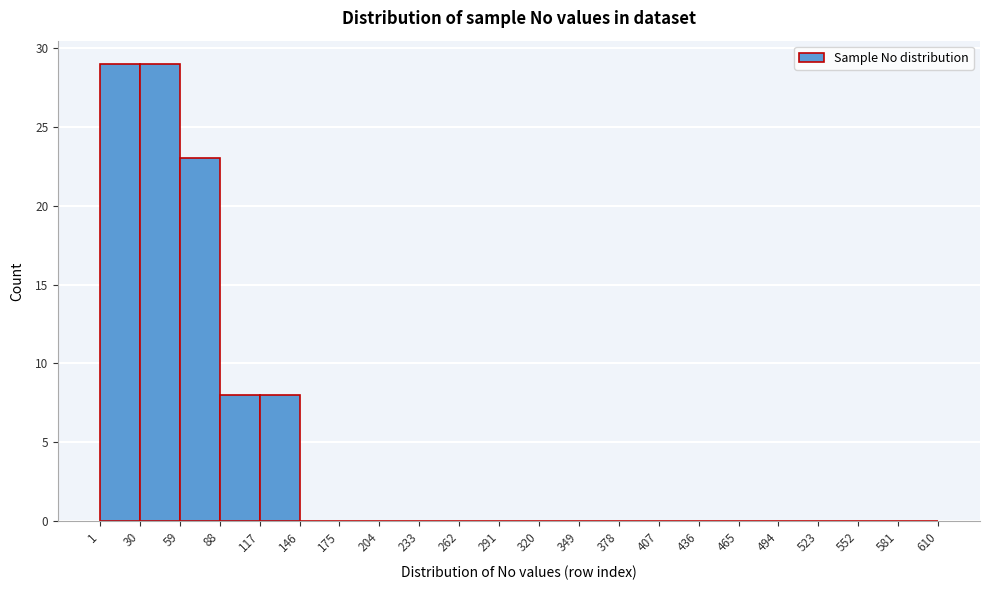

What is the height of the bar covering 30 to 59 on the x-axis? The values are not printed on the chart, so give them approximately, as read against the axis.

29